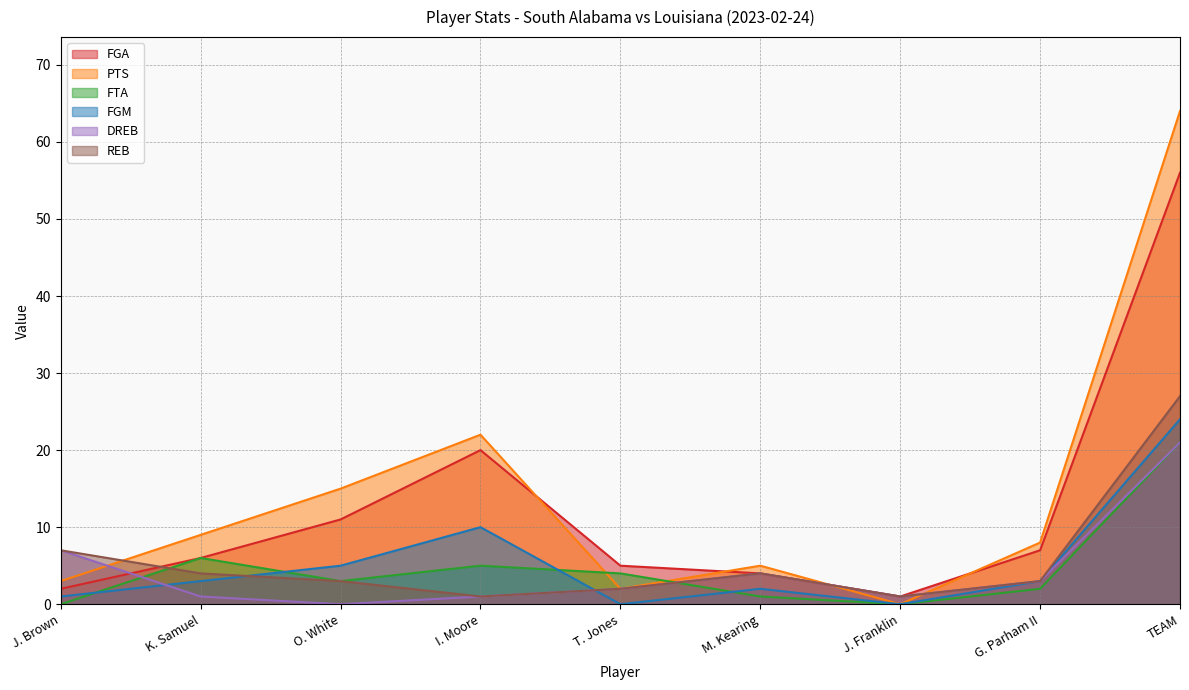

Which has a higher value, J. Brown or G. Parham II?

G. Parham II